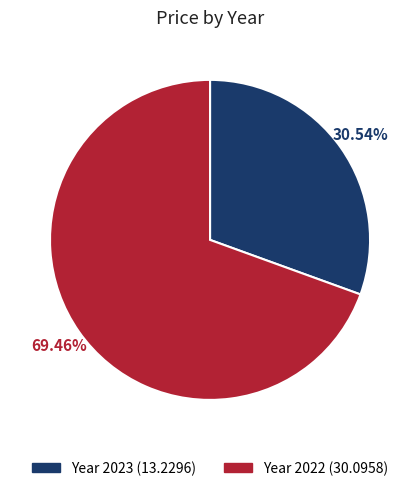

Does any single category account for the majority?

Yes